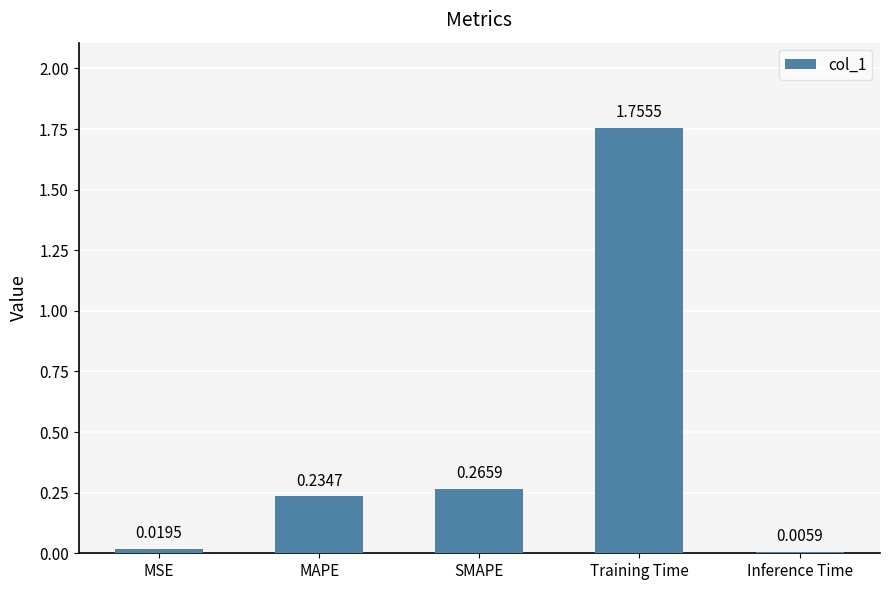

At which category does the chart reach its peak across all series?

Training Time